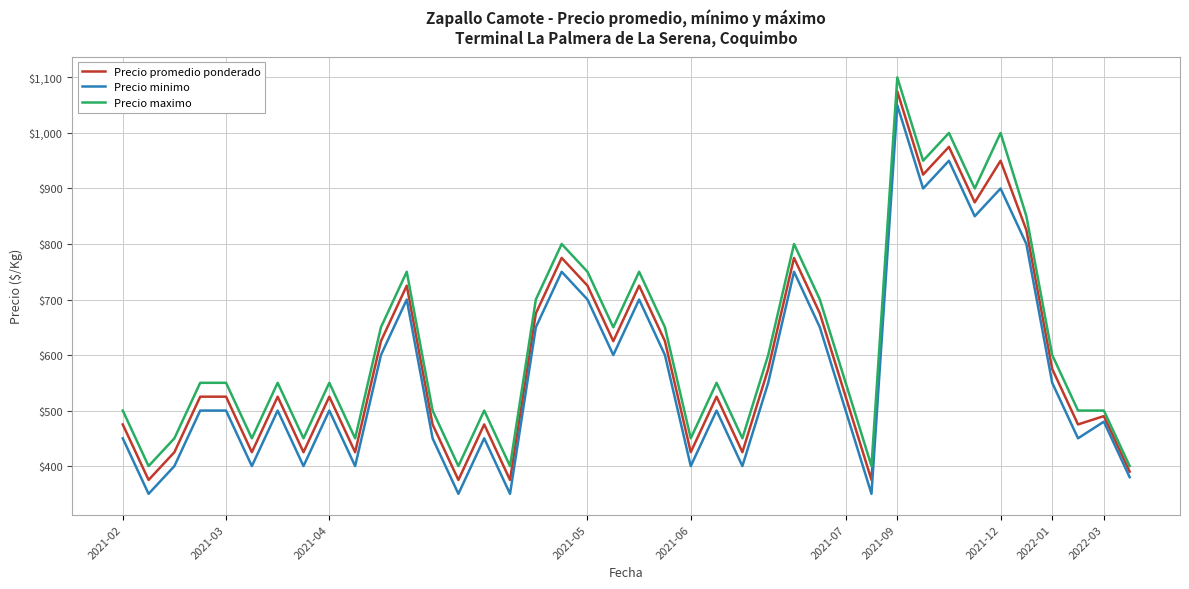

What is the smallest value displayed?

350